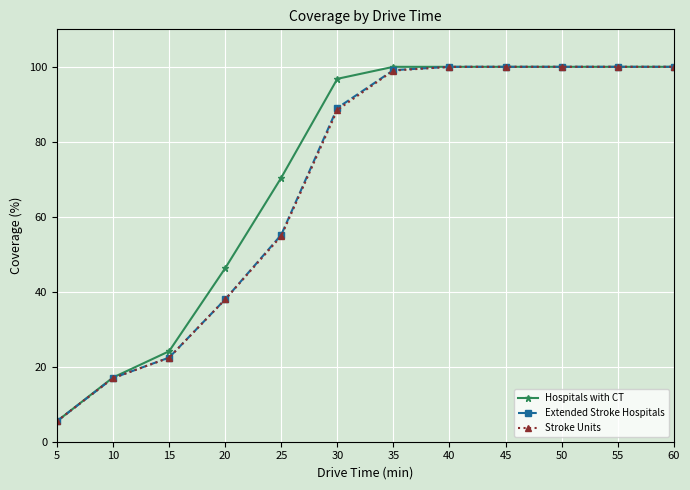

What is the value of the Stroke Units point at the 1st from the left?

5.5